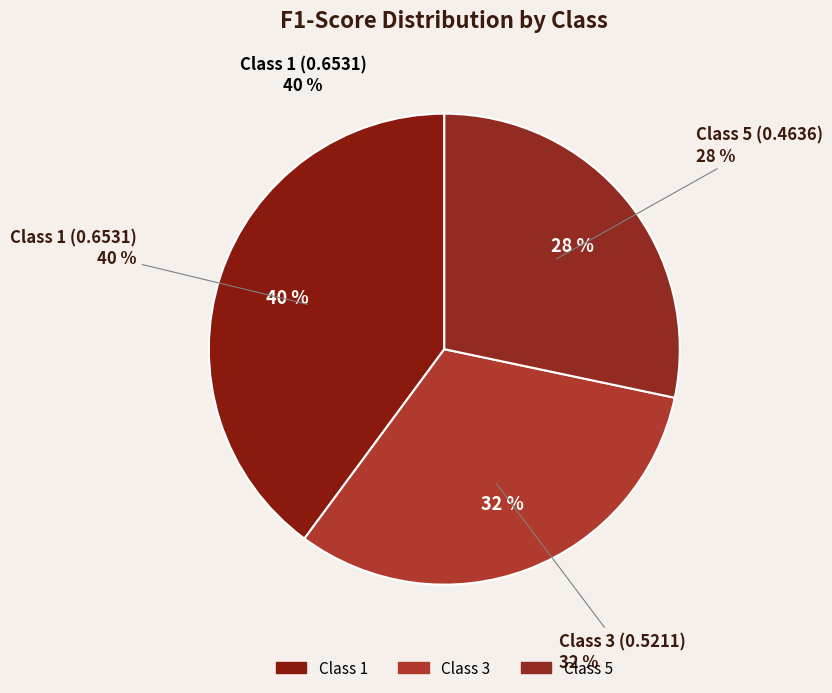

What percentage do 1 and 3 together represent?

71.7%